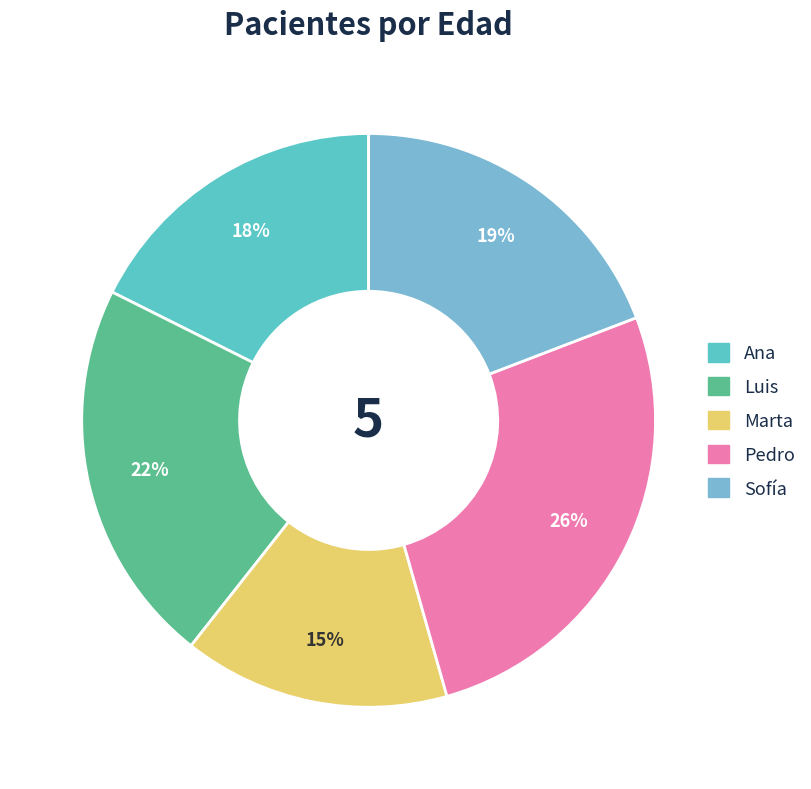

To the nearest percent, what is the combined percentage of Marta and Sofía?

34%